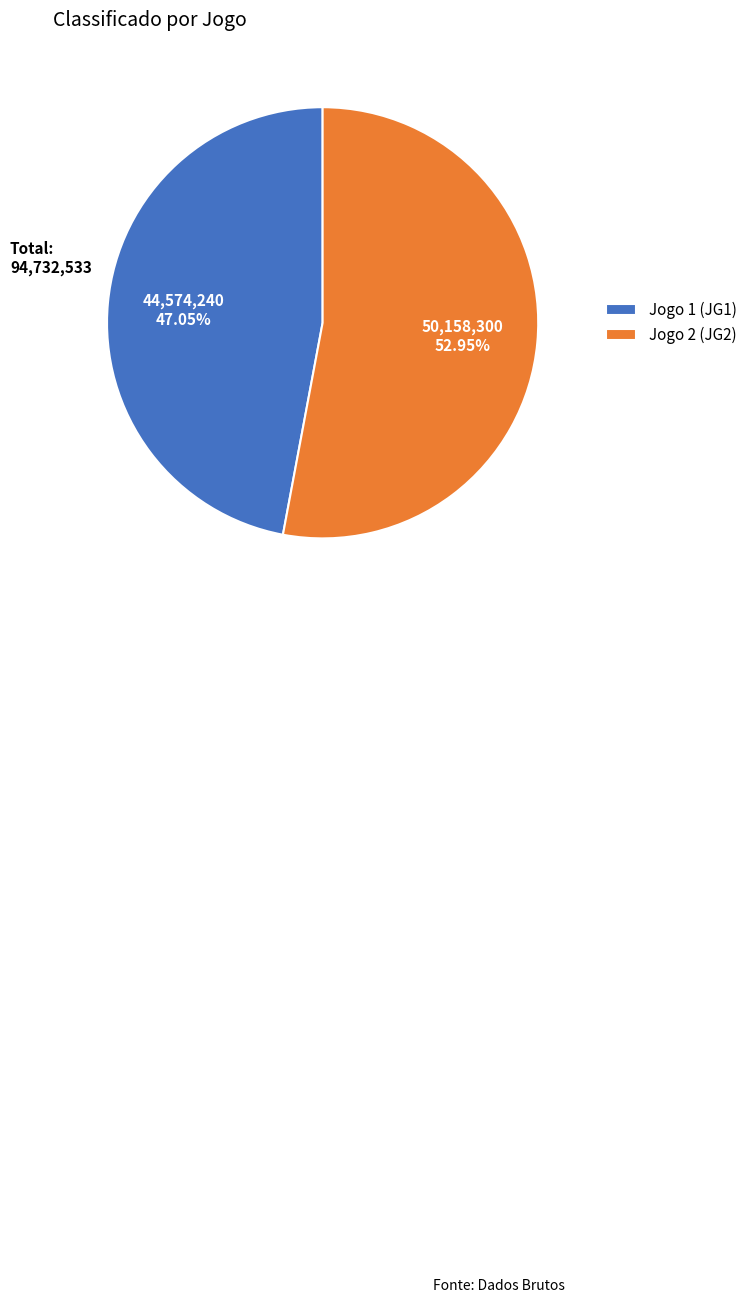

Between Jogo 1 (JG1) and Jogo 2 (JG2), which is larger?

Jogo 2 (JG2)